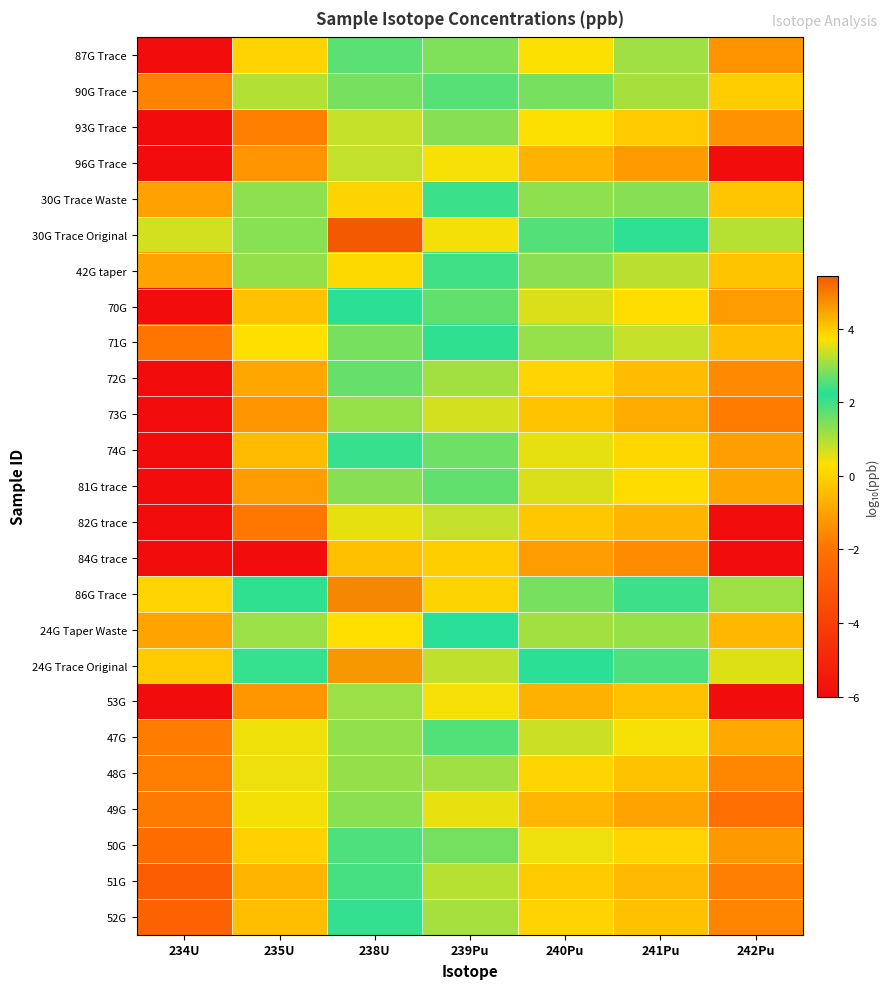

Reading left to right, what are all the values shown in this chart?

87G Trace: 234U=-6.0	235U=0.0	238U=2.6	239Pu=1.4	240Pu=0.3	241Pu=1.1	242Pu=-1.3
90G Trace: 234U=-1.7	235U=3.2	238U=1.5	239Pu=2.6	240Pu=1.5	241Pu=1.1	242Pu=-0.1
93G Trace: 234U=-6.0	235U=-1.7	238U=0.8	239Pu=1.4	240Pu=0.3	241Pu=-0.2	242Pu=-1.3
96G Trace: 234U=-6.0	235U=-1.3	238U=0.8	239Pu=0.4	240Pu=-0.7	241Pu=-1.2	242Pu=-6.0
30G Trace Waste: 234U=-1.0	235U=1.3	238U=3.9	239Pu=2.4	240Pu=1.3	241Pu=1.4	242Pu=-0.3
30G Trace Original: 234U=0.7	235U=2.9	238U=5.4	239Pu=3.6	240Pu=2.6	241Pu=2.2	242Pu=0.9
42G taper: 234U=-1.0	235U=1.3	238U=3.8	239Pu=2.4	240Pu=1.3	241Pu=0.9	242Pu=-0.3
70G: 234U=-6.0	235U=-0.4	238U=2.2	239Pu=1.7	240Pu=0.6	241Pu=0.2	242Pu=-1.1
71G: 234U=-1.9	235U=0.3	238U=2.8	239Pu=2.3	240Pu=1.2	241Pu=0.8	242Pu=-0.4
72G: 234U=-6.0	235U=-0.9	238U=1.6	239Pu=1.1	240Pu=0.0	241Pu=-0.5	242Pu=-1.5
73G: 234U=-6.0	235U=-1.3	238U=1.2	239Pu=0.7	240Pu=-0.3	241Pu=-0.8	242Pu=-1.8
74G: 234U=-6.0	235U=-0.5	238U=2.1	239Pu=1.6	240Pu=0.5	241Pu=0.1	242Pu=-1.1
81G trace: 234U=-6.0	235U=-1.1	238U=1.4	239Pu=1.7	240Pu=0.6	241Pu=0.2	242Pu=-0.9
82G trace: 234U=-6.0	235U=-1.9	238U=0.5	239Pu=0.8	240Pu=-0.2	241Pu=-0.6	242Pu=-6.0
84G trace: 234U=-6.0	235U=-6.0	238U=-0.4	239Pu=-0.1	240Pu=-1.1	241Pu=-1.5	242Pu=-6.0
86G Trace: 234U=0.0	235U=2.3	238U=4.8	239Pu=3.9	240Pu=2.8	241Pu=2.4	242Pu=1.2
24G Taper Waste: 234U=-1.0	235U=1.2	238U=3.7	239Pu=2.2	240Pu=1.1	241Pu=1.2	242Pu=-0.6
24G Trace Original: 234U=-0.1	235U=2.1	238U=4.6	239Pu=3.3	240Pu=2.2	241Pu=1.9	242Pu=0.6
53G: 234U=-6.0	235U=-1.3	238U=1.2	239Pu=0.4	240Pu=-0.7	241Pu=-0.3	242Pu=-6.0
47G: 234U=-1.8	235U=0.4	238U=3.0	239Pu=1.8	240Pu=0.8	241Pu=0.4	242Pu=-0.9
48G: 234U=-1.7	235U=0.5	238U=3.0	239Pu=1.1	240Pu=0.1	241Pu=-0.3	242Pu=-1.6
49G: 234U=-1.8	235U=0.4	238U=2.9	239Pu=0.5	240Pu=-0.6	241Pu=-1.0	242Pu=-2.2
50G: 234U=-2.2	235U=-0.0	238U=2.5	239Pu=1.5	240Pu=0.4	241Pu=0.0	242Pu=-1.2
51G: 234U=-2.8	235U=-0.6	238U=2.0	239Pu=0.9	240Pu=-0.1	241Pu=-0.5	242Pu=-1.8
52G: 234U=-2.6	235U=-0.4	238U=2.1	239Pu=1.1	240Pu=0.0	241Pu=-0.4	242Pu=-1.6